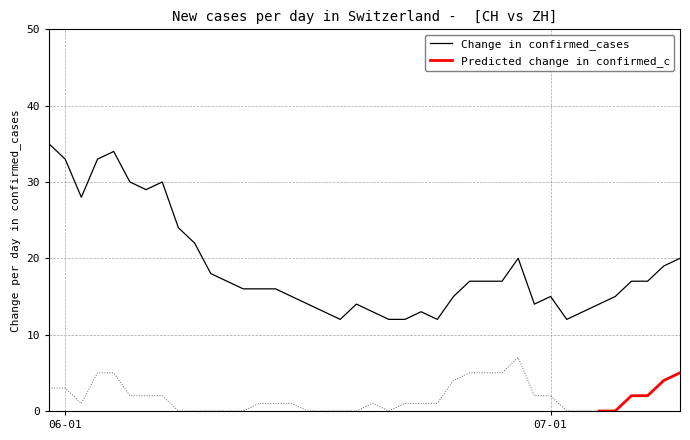

What is the maximum value for Change in confirmed_cases?

35